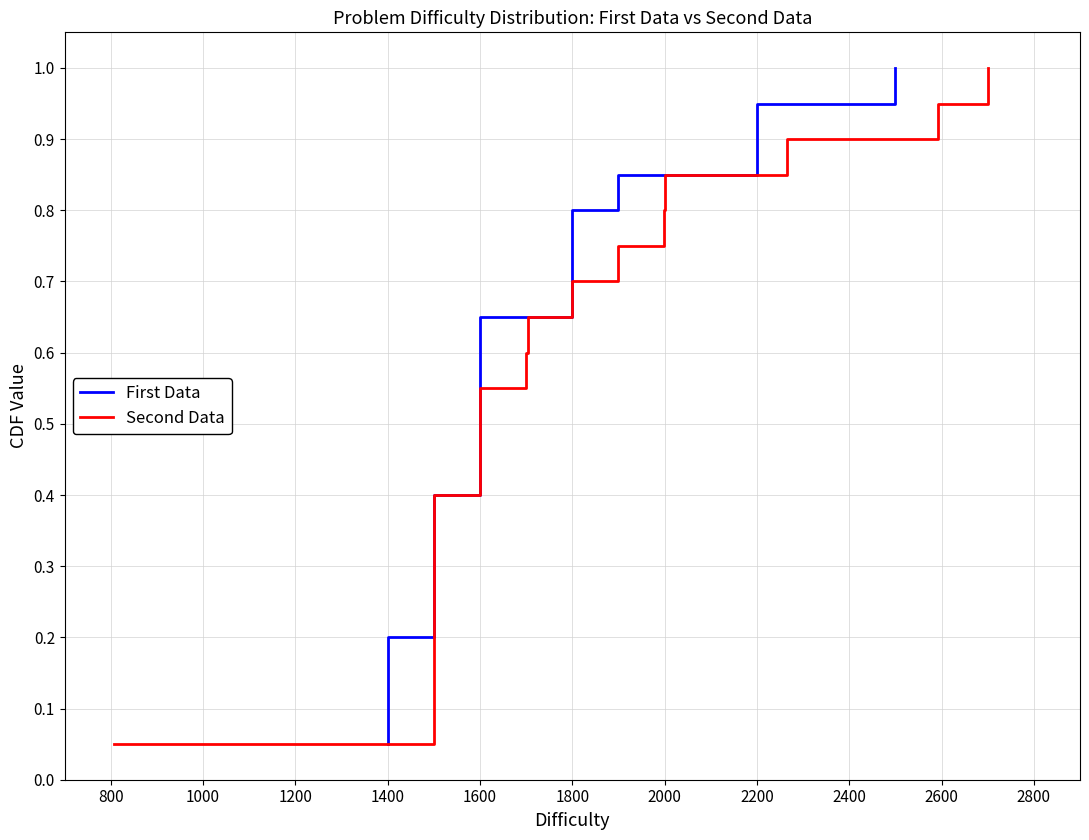

Is the value of First Data at 18 greater than the value of Second Data at 1600?

Yes